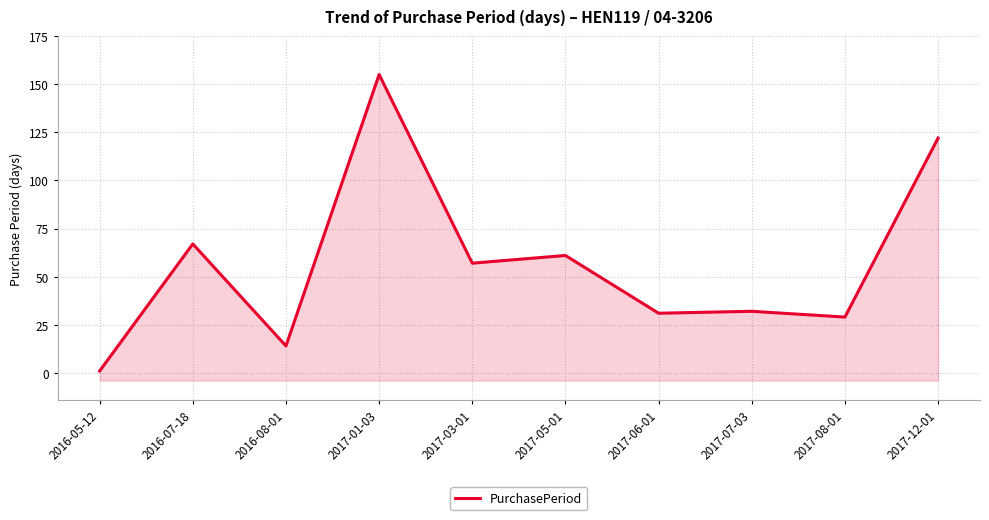

What is the greatest value displayed?

155